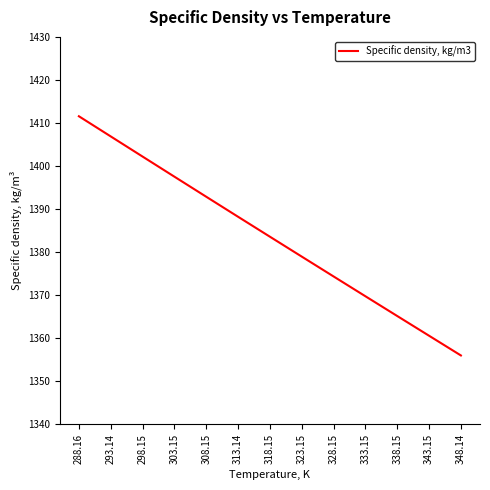

Reading left to right, list all the values displayed in this chart.

1411.6	1406.9	1402.2	1397.5	1392.9	1388.2	1383.6	1379.0	1374.4	1369.8	1365.2	1360.6	1356.0